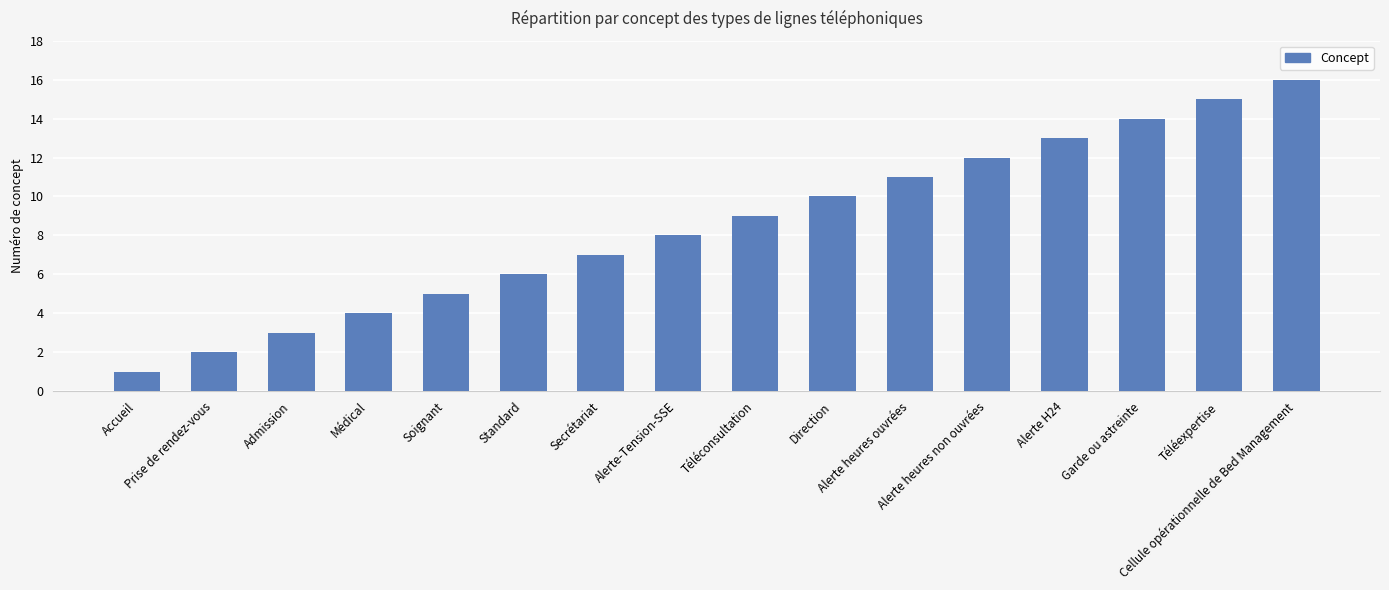

Is it true that the value at Téléconsultation is 9?

True